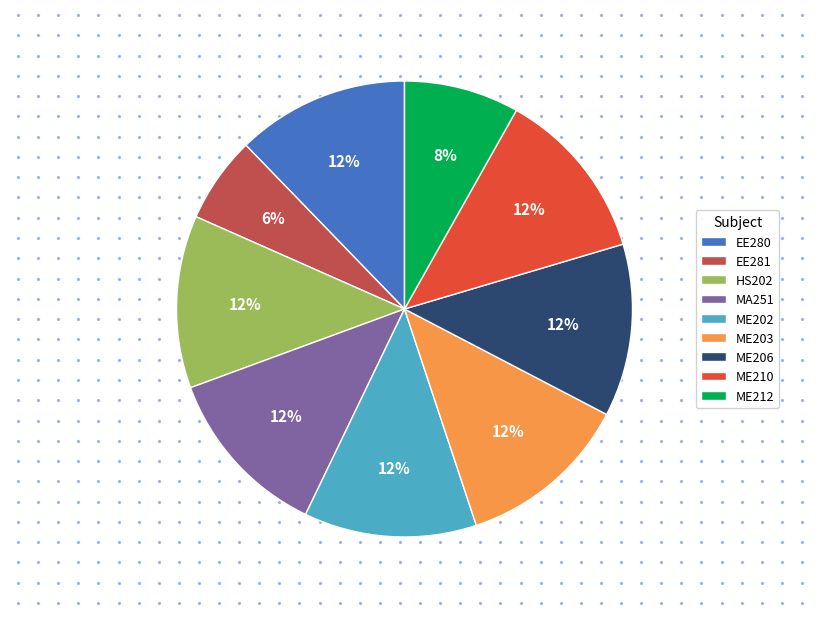

To the nearest percent, what is the combined percentage of ME206 and ME210?

24%